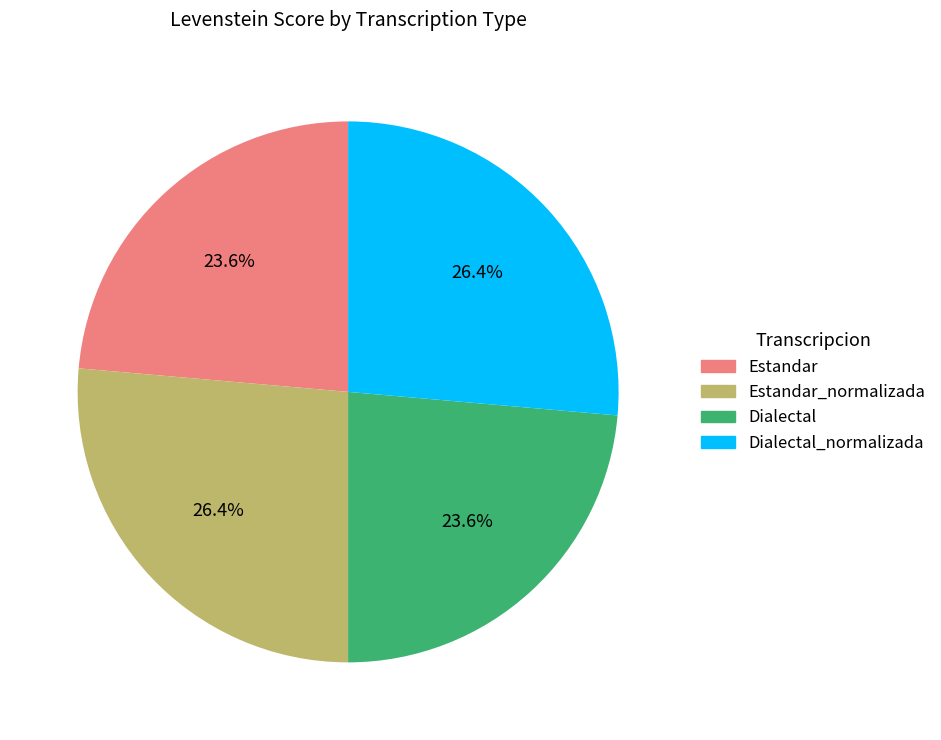

Does any single category account for the majority?

No